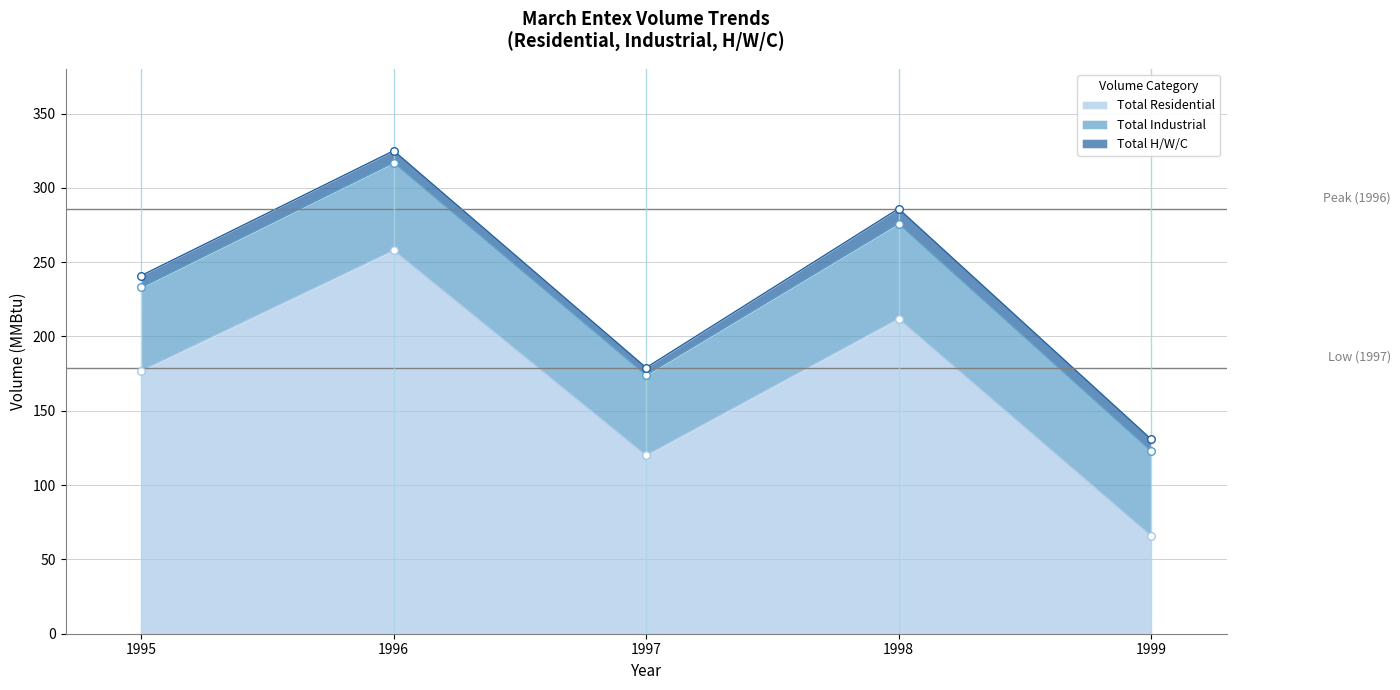

List the labels in order of Total Residential value, smallest first.

1999, 1997, 1995, 1998, 1996